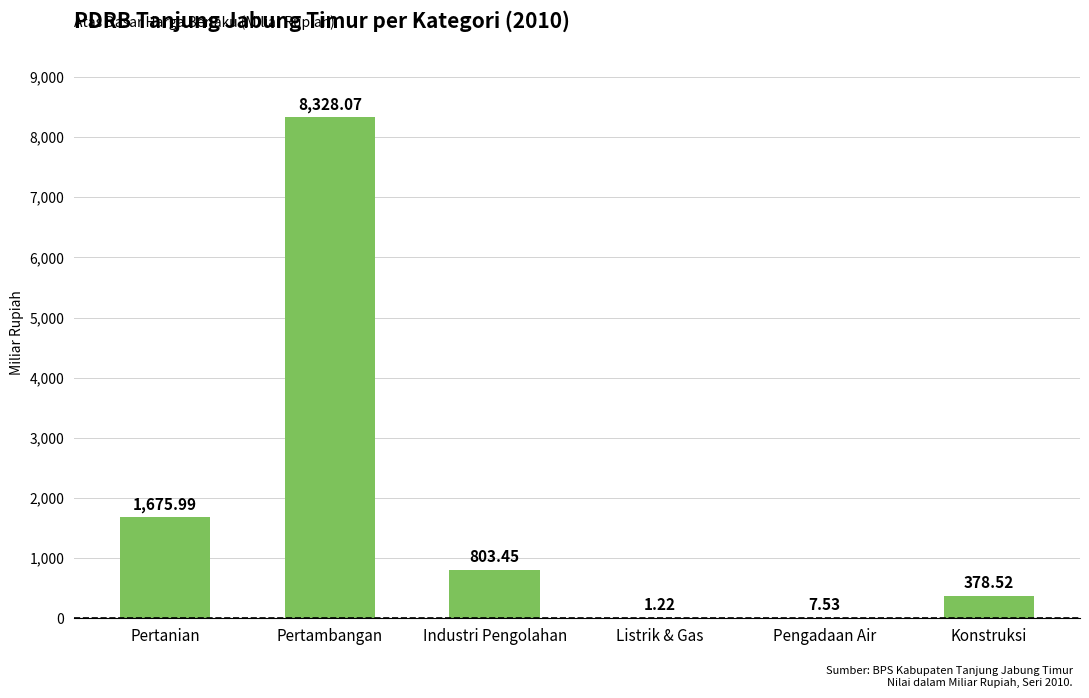

Between Pengadaan Air and Pertambangan, which is larger?

Pertambangan